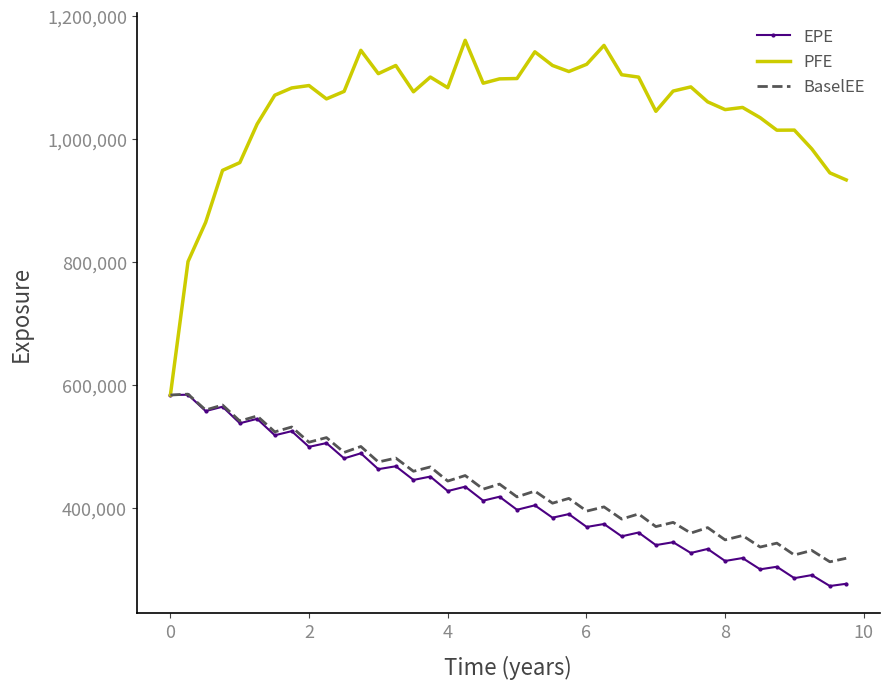

What is the lowest value of the BaselEE series?

312543